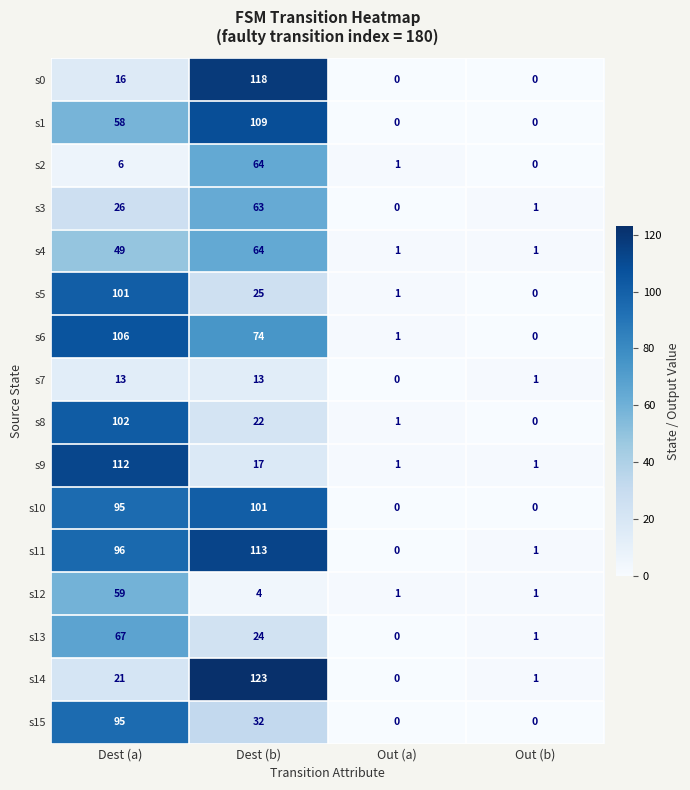

At which category is the sum across all series the highest?

Dest (a)